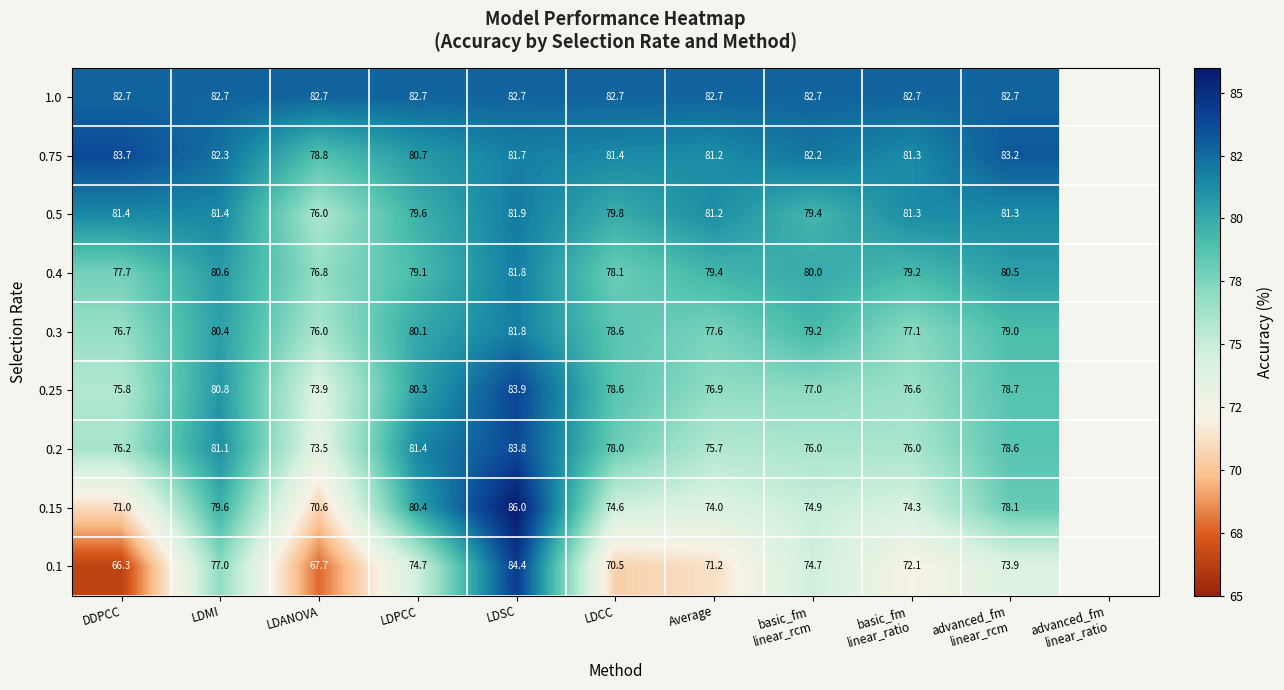

At how many categories does at least one series exceed 75?

10